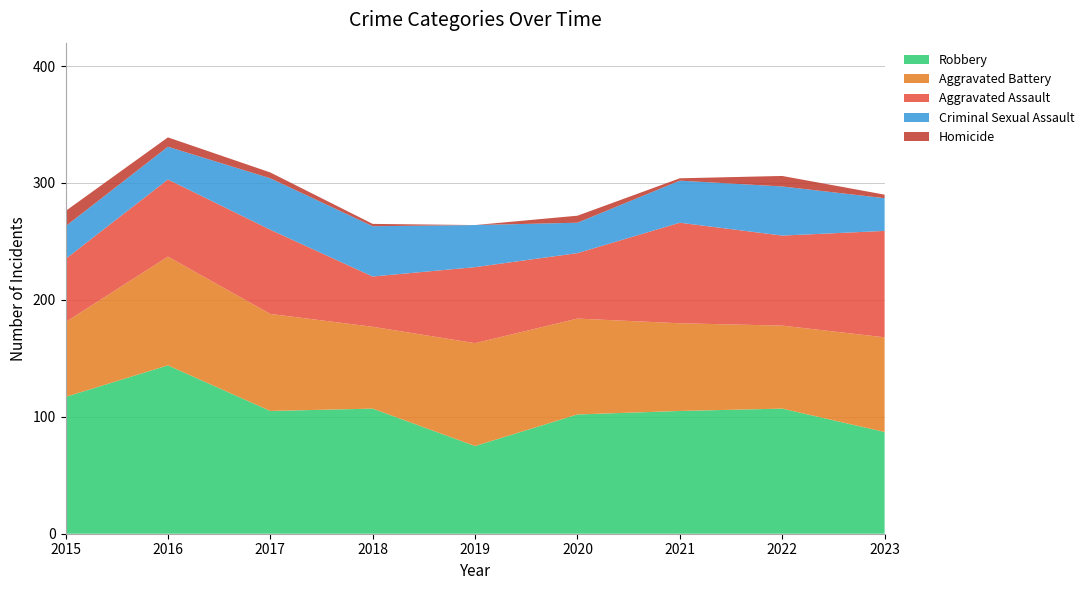

Reading left to right, transcribe all the data shown in this chart.

Aggravated Assault: 2015=54	2016=66	2017=72	2018=43	2019=65	2020=56	2021=86	2022=77	2023=91
Aggravated Battery: 2015=64	2016=93	2017=83	2018=70	2019=88	2020=82	2021=75	2022=71	2023=81
Criminal Sexual Assault: 2015=28	2016=28	2017=44	2018=43	2019=36	2020=26	2021=36	2022=42	2023=28
Homicide: 2015=13	2016=8	2017=5	2018=2	2019=0	2020=6	2021=2	2022=9	2023=3
Robbery: 2015=117	2016=144	2017=105	2018=107	2019=75	2020=102	2021=105	2022=107	2023=87